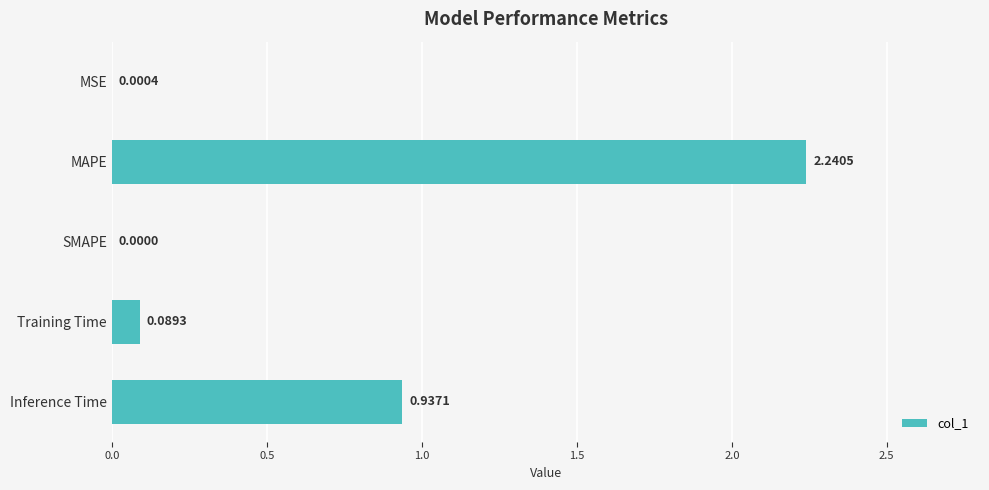

What is the ratio of the value at Inference Time to the value at MAPE?

0.4